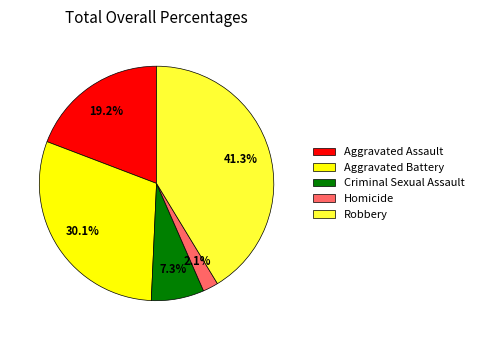

The Aggravated Assault slice represents 19% of the pie. True or false?

True